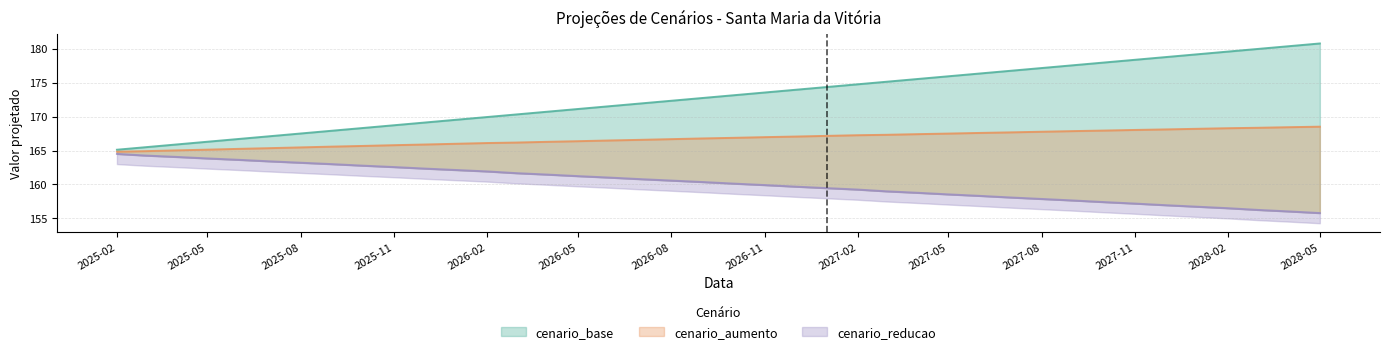

Between 2028-03-01 and 2026-09-01, which is larger?

2028-03-01